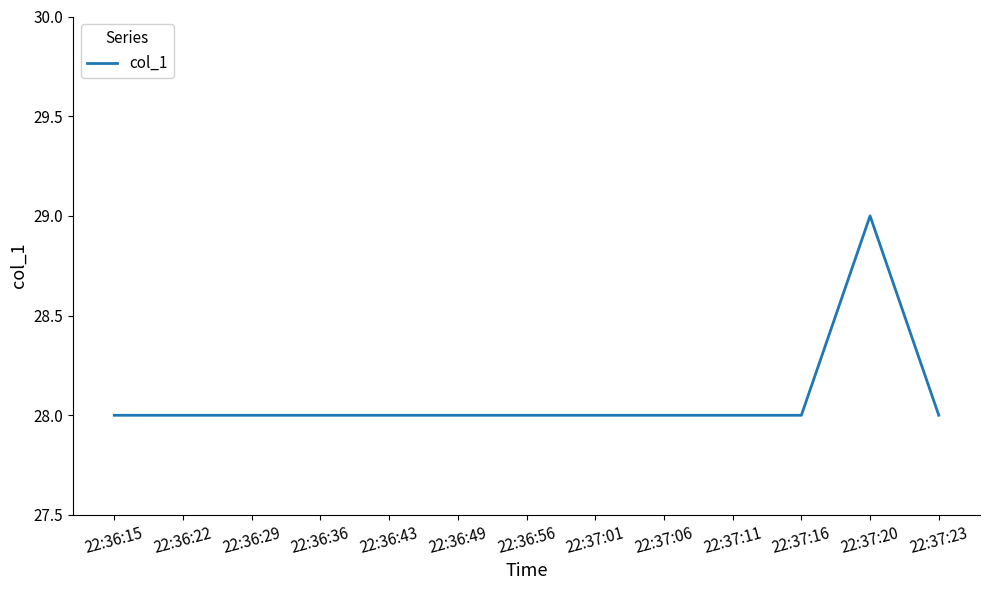

What is the ratio of the value at 22:37:06 to the value at 22:36:43?

1.0